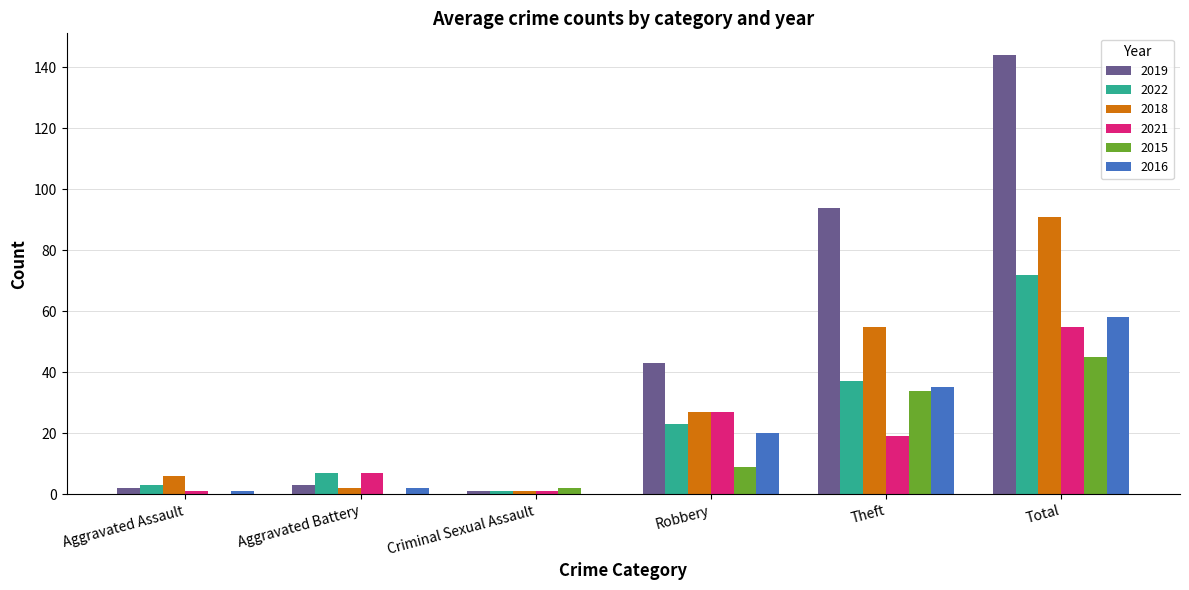

Count the number of data series in this chart.

6